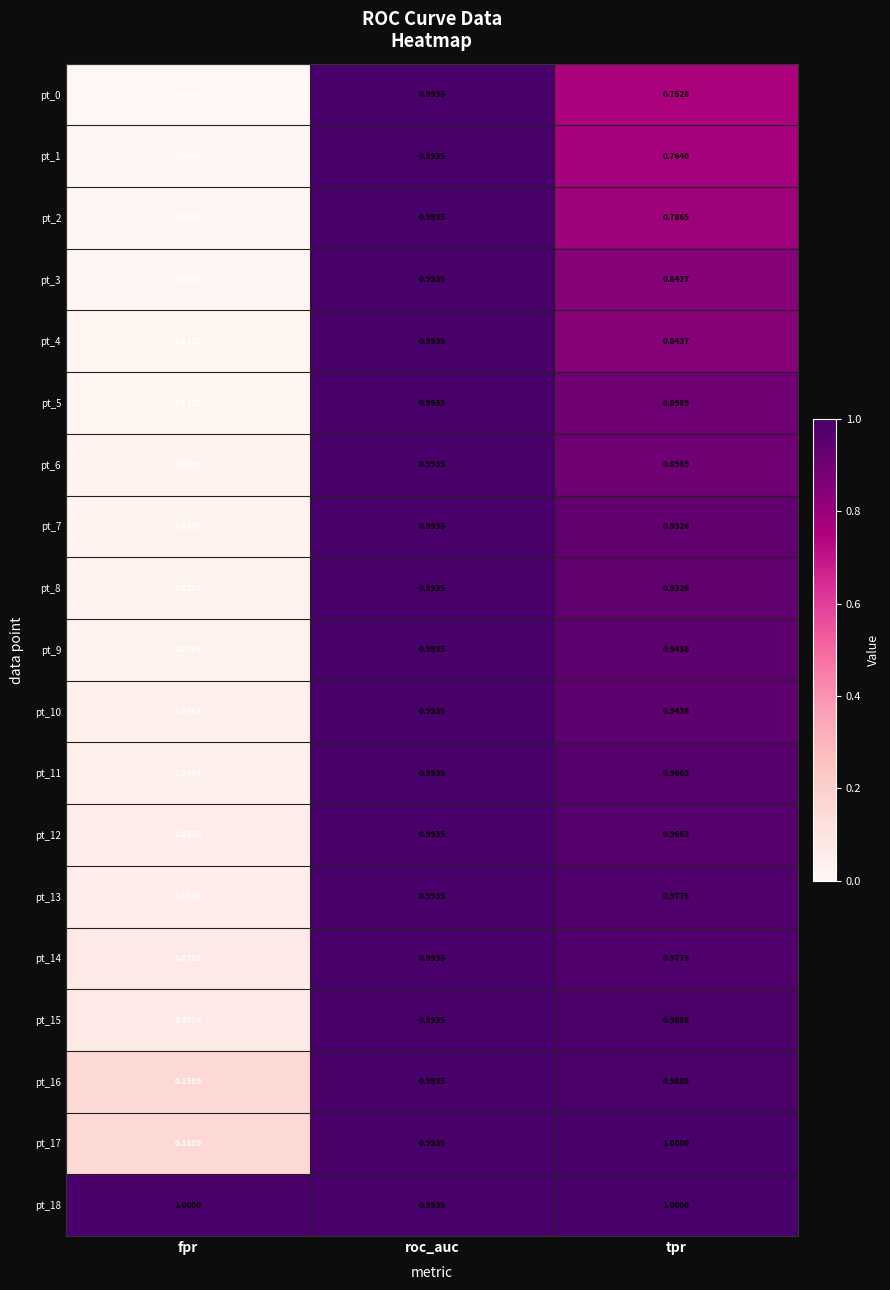

Rank the categories by pt_7 value from highest to lowest.

roc_auc, tpr, fpr